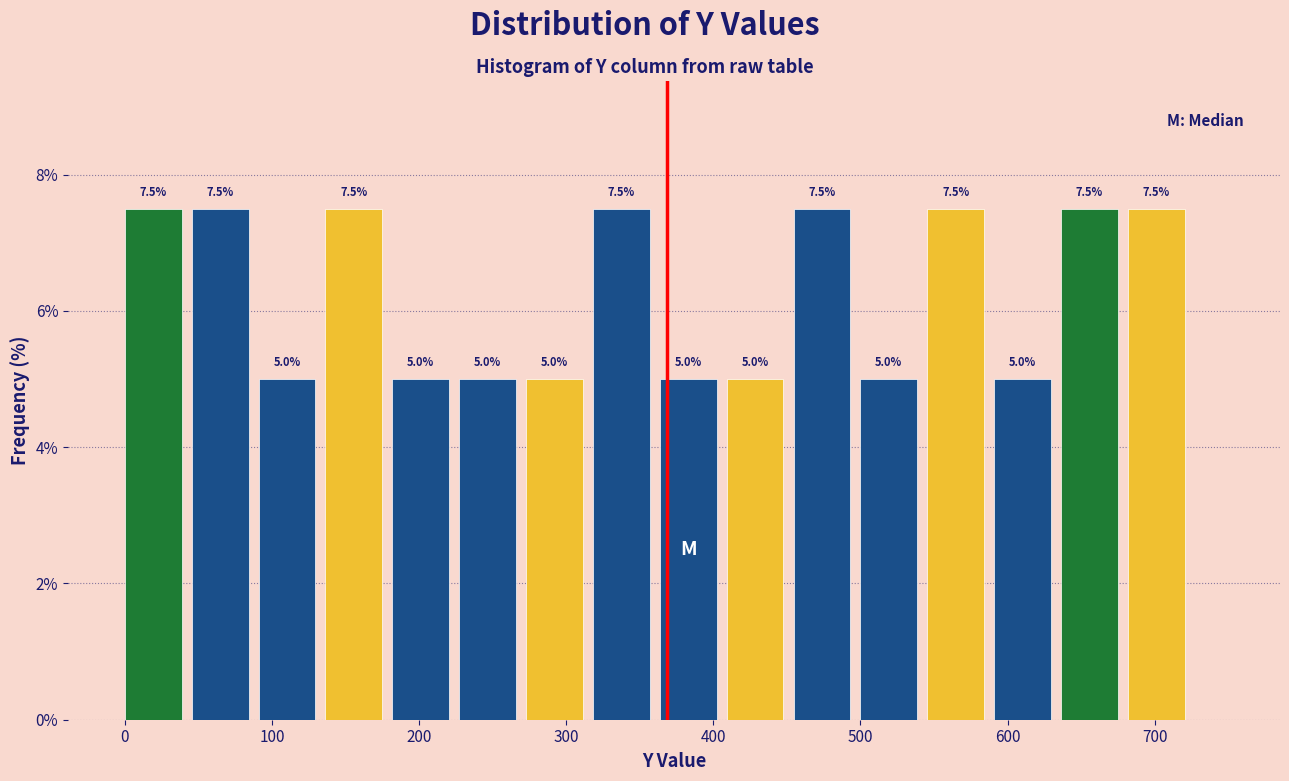

How tall is the bar that spans 50 to 90 on the x-axis? The bar edges are not printed on the chart, so give them approximately, as read against the axis.

7.5